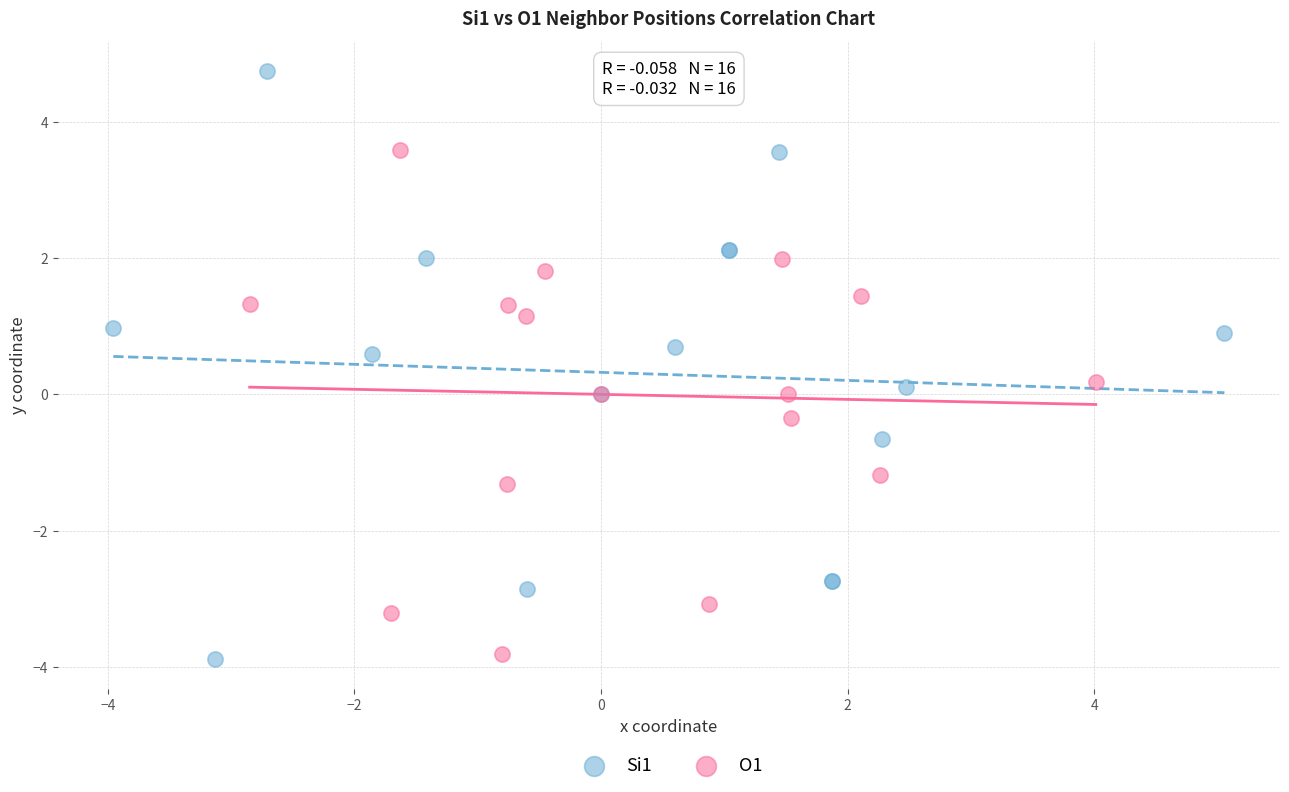

What are all the series names shown in the legend?

Si1, O1